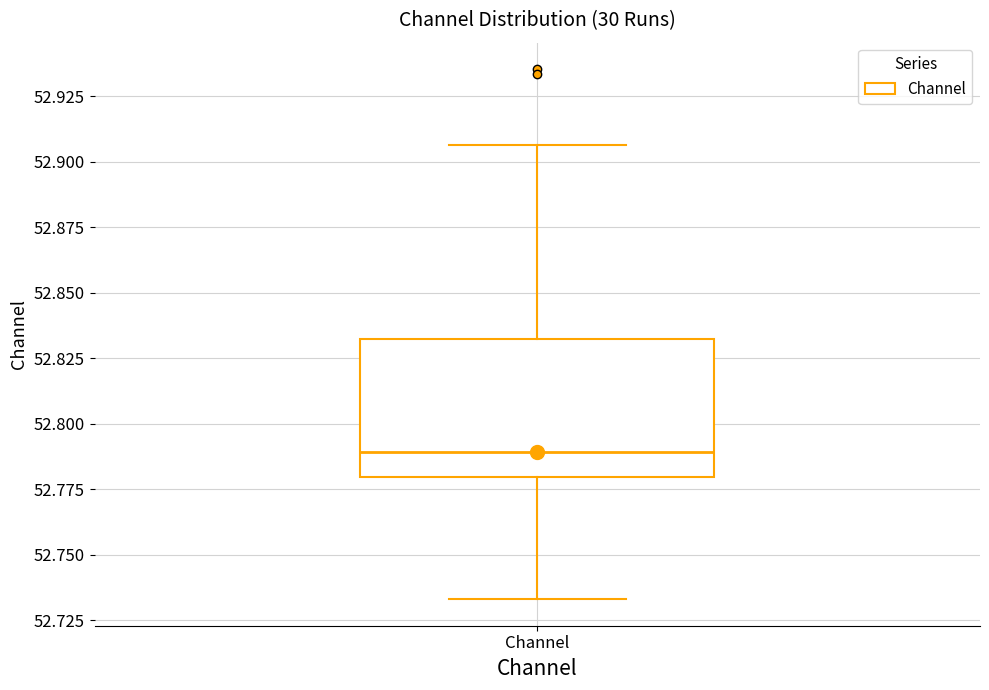

Read this box plot against the y-axis: the position of the median line, the range covered by the box, and the ends of both whiskers. The values are not printed on the chart, so give them approximately, as read against the axis.

median 52.790, box 52.780 to 52.835, whiskers 52.735 to 52.905